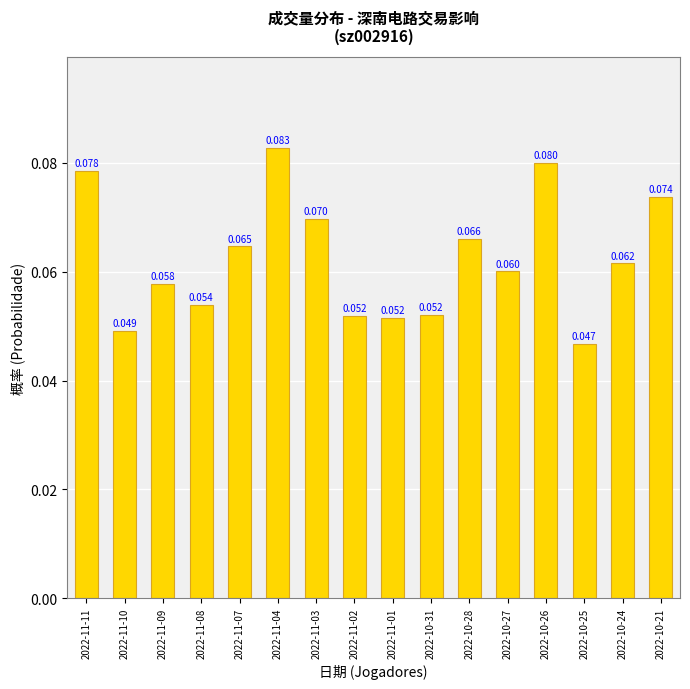

Which label corresponds to the smallest value in the chart?

2022-10-25